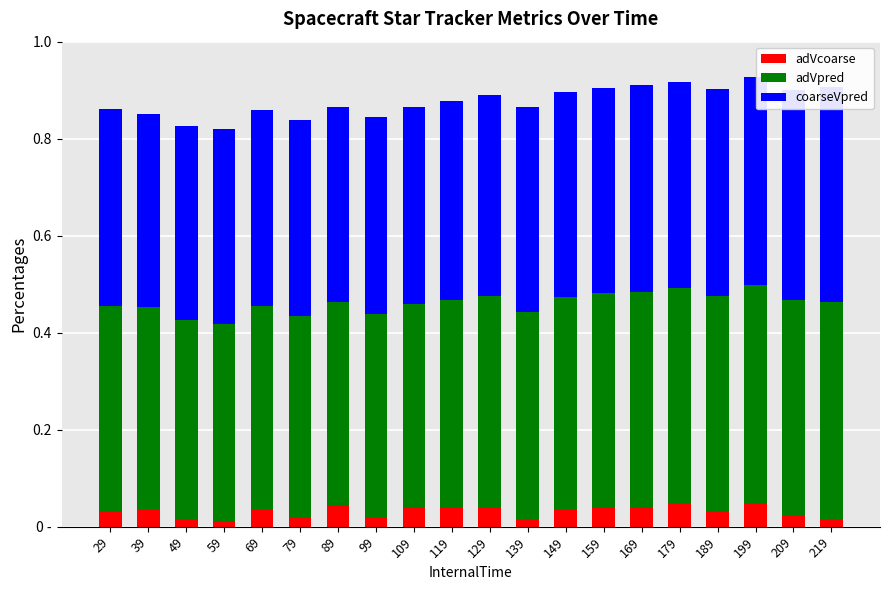

What is the sum of all adVcoarse values?

0.6